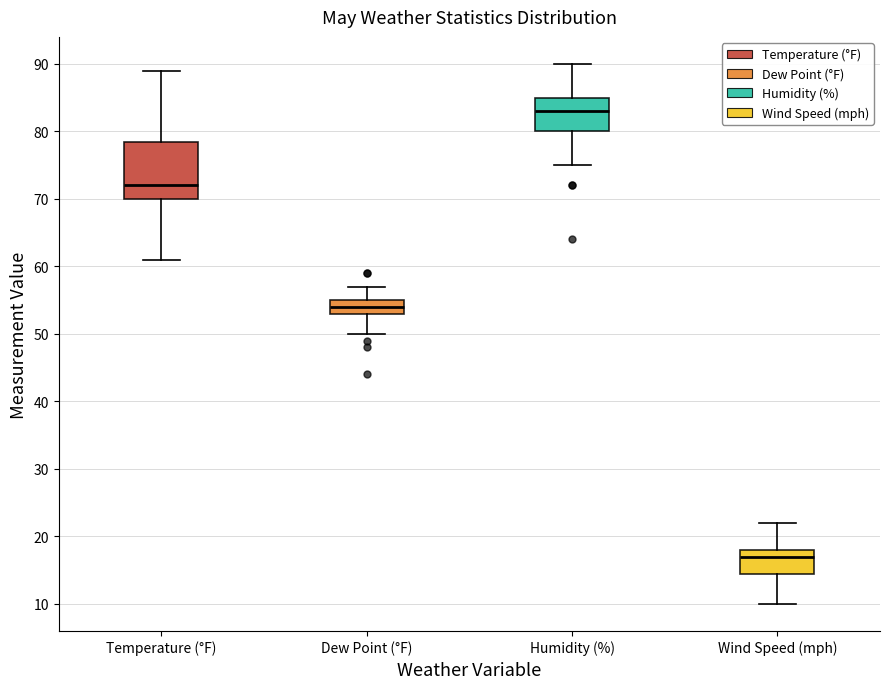

Reading left to right, transcribe this box plot: for each box, give where its median line is, the range the box spans, and where its two whiskers end, as read against the y-axis. The values are not printed on the chart, so give them approximately, as read against the axis.

Temperature (°F): median 72, box 70 to 79, whiskers 61 to 89
Dew Point (°F): median 54, box 53 to 55, whiskers 50 to 57
Humidity (%): median 83, box 80 to 85, whiskers 75 to 90
Wind Speed (mph): median 17, box 15 to 18, whiskers 10 to 22